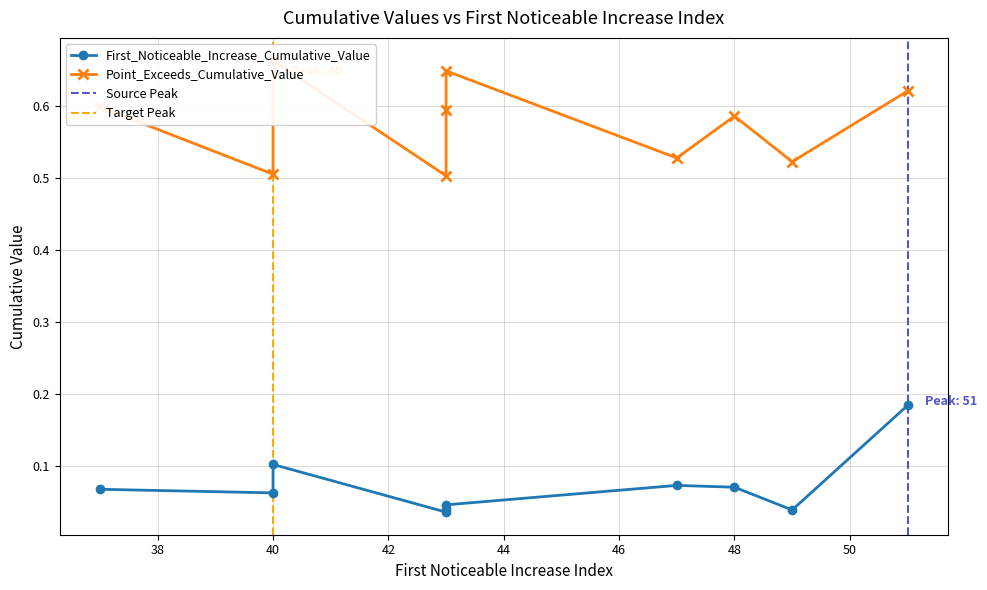

Which label corresponds to the smallest value in the chart?

43